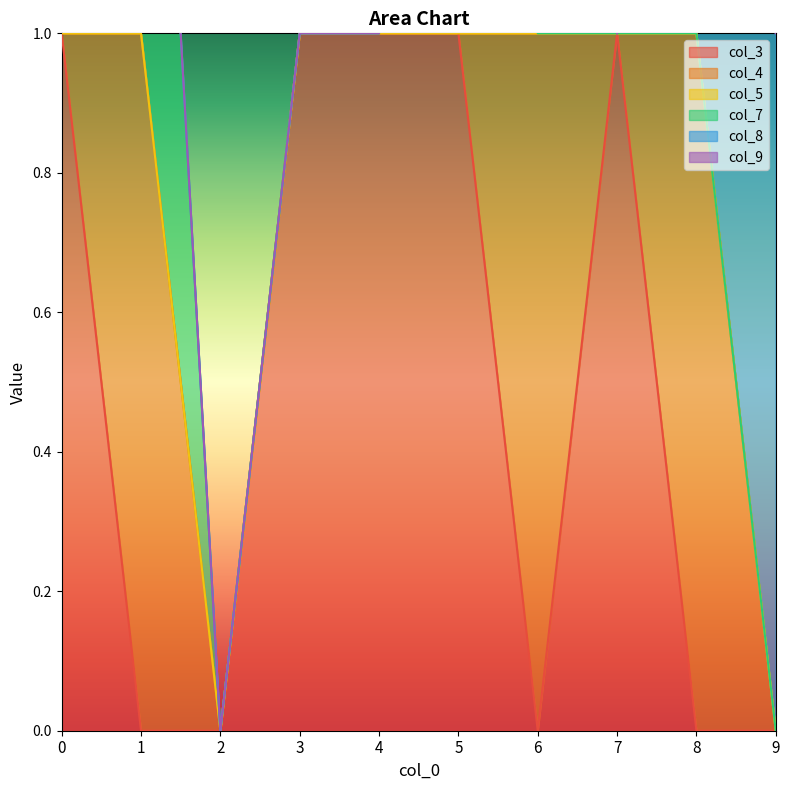

What is the sum of all col_4 values?

3